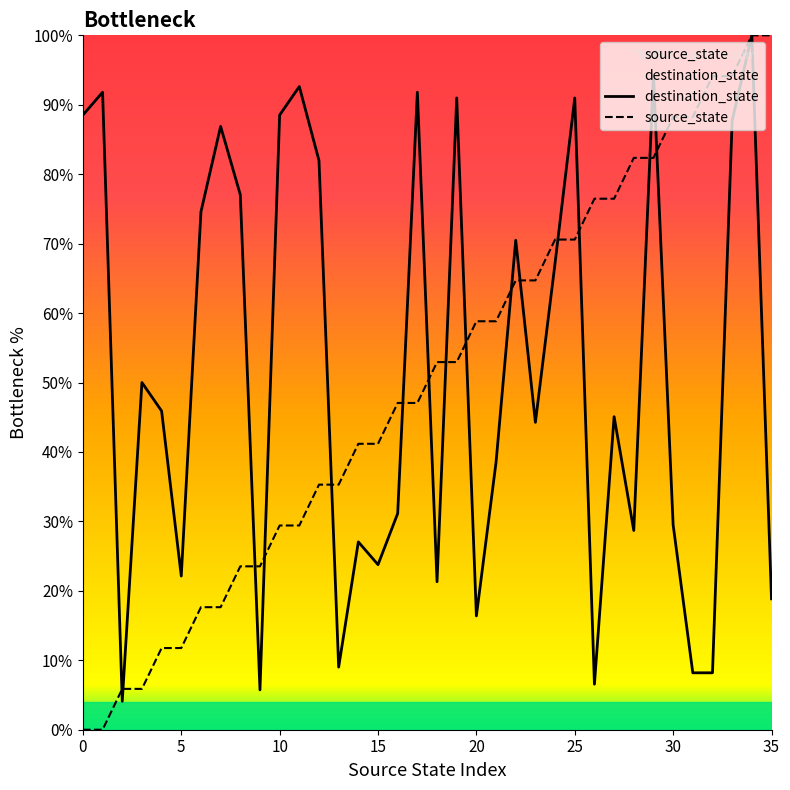

Reading left to right, transcribe all the data shown in this chart.

destination_state: 88.5	91.8	4.1	50.0	45.9	22.1	74.6	86.9	77.0	5.7	88.5	92.6	82.0	9.0	27.0	23.8	31.1	91.8	21.3	91.0	16.4	38.5	70.5	44.3	67.2	91.0	6.6	45.1	28.7	94.3	29.5	8.2	8.2	87.7	100.0	18.9
source_state: 0.0	0.0	5.9	5.9	11.8	11.8	17.6	17.6	23.5	23.5	29.4	29.4	35.3	35.3	41.2	41.2	47.1	47.1	52.9	52.9	58.8	58.8	64.7	64.7	70.6	70.6	76.5	76.5	82.4	82.4	88.2	88.2	94.1	94.1	100.0	100.0